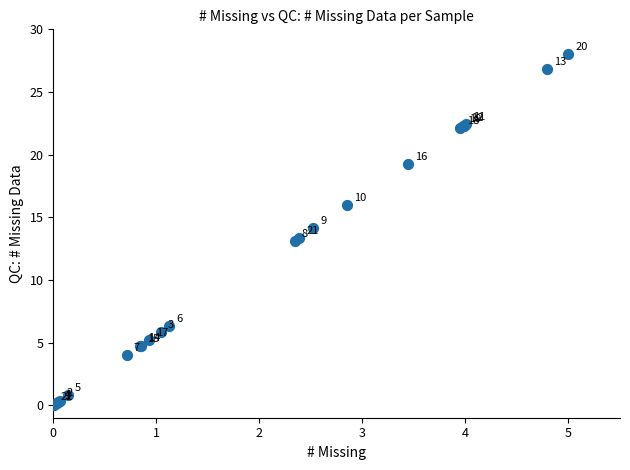

What Y value in the scatter plot is closest to 14?

14.1